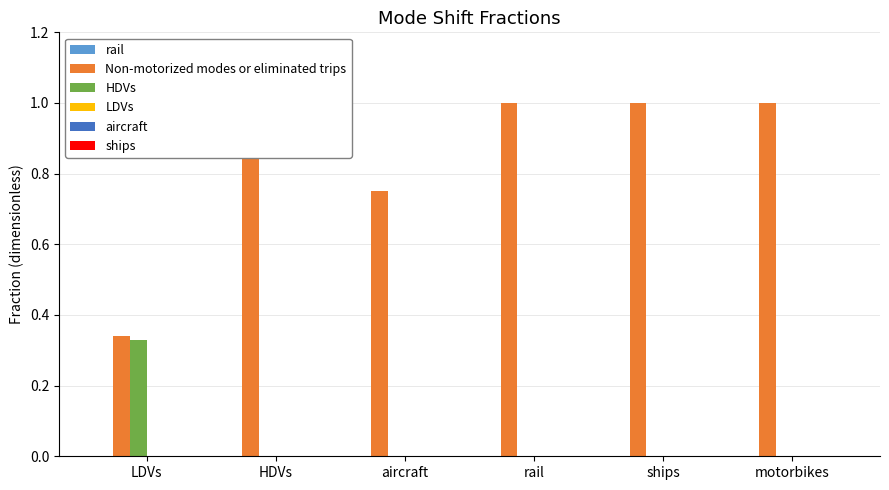

Does the chart contain stacked bars?

No